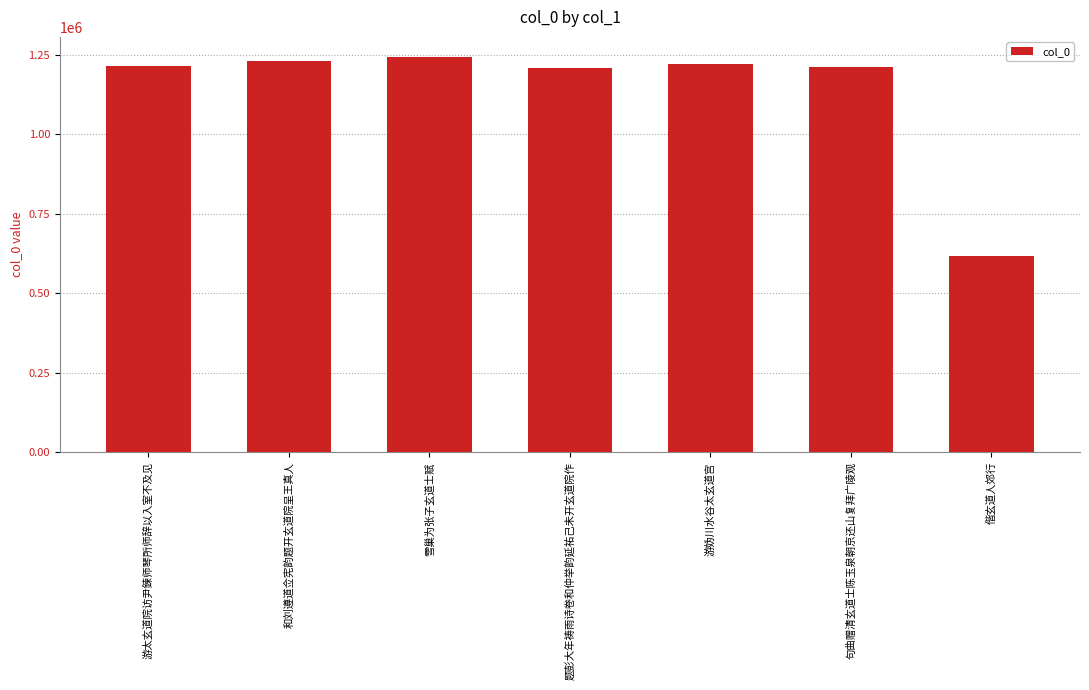

How many values are below 1215507?

3